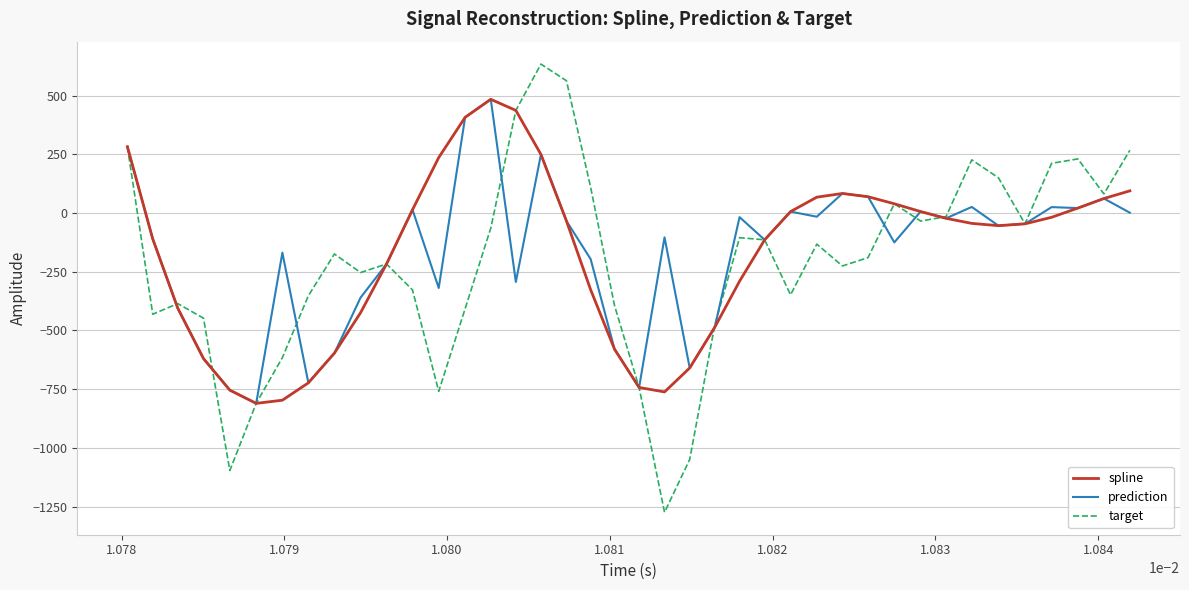

What is the smallest value displayed?

-1274.5